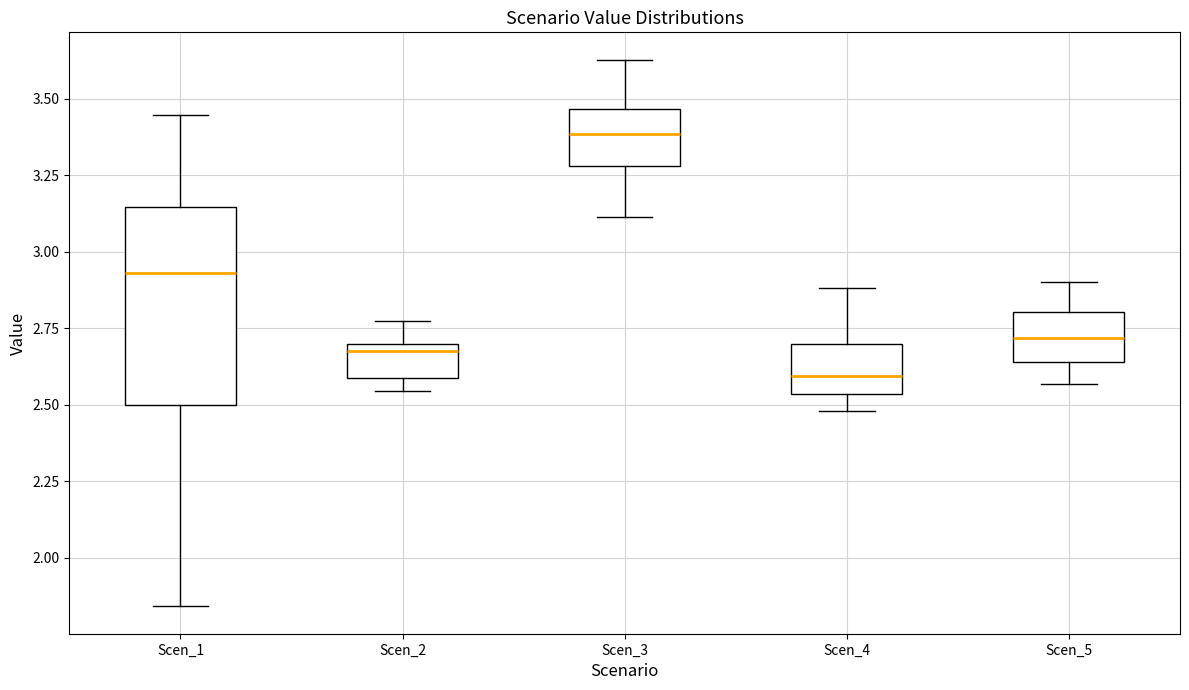

Reading left to right, read every box against the y-axis: the position of its median line, the range the box covers, and the ends of its whiskers. The values are not printed on the chart, so give them approximately, as read against the axis.

Scen_1: median 2.95, box 2.50 to 3.15, whiskers 1.85 to 3.45
Scen_2: median 2.65, box 2.60 to 2.70, whiskers 2.55 to 2.75
Scen_3: median 3.40, box 3.30 to 3.45, whiskers 3.10 to 3.65
Scen_4: median 2.60, box 2.55 to 2.70, whiskers 2.50 to 2.90
Scen_5: median 2.70, box 2.65 to 2.80, whiskers 2.55 to 2.90